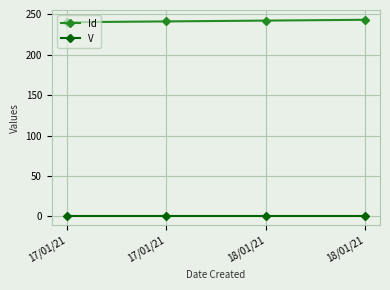

True or false: V has more than 0 points higher than both neighbors.

False